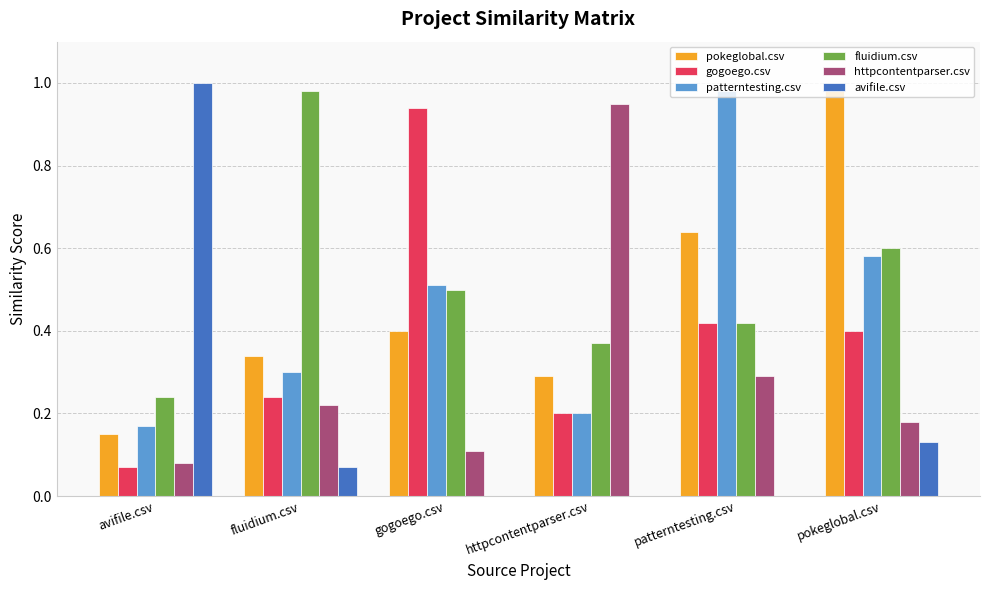

What is the sum of the pokeglobal.csv values at pokeglobal.csv and avifile.csv?

1.1